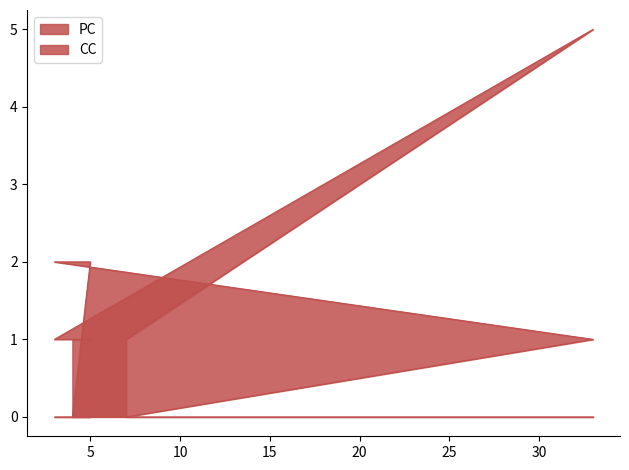

At how many categories does at least one series exceed 1?

3